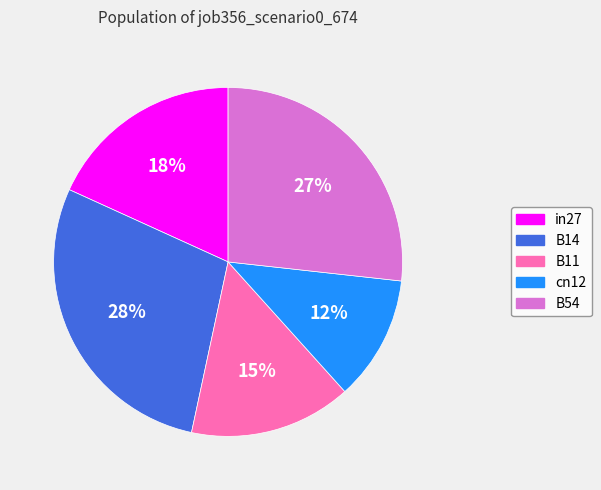

Is there a majority slice in this chart?

No